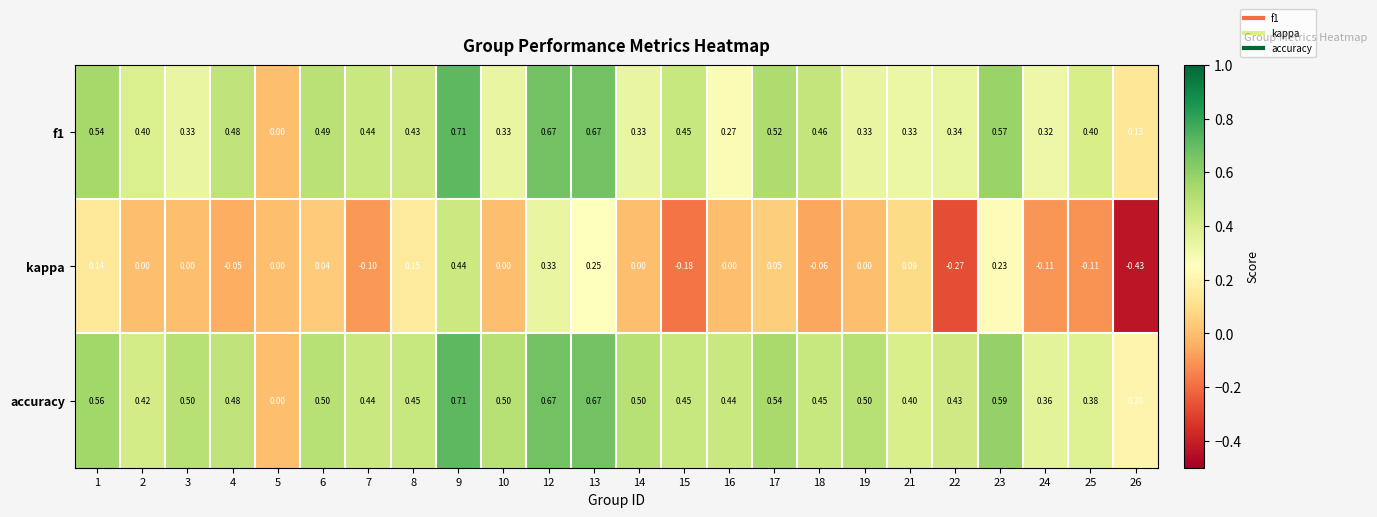

Which series has the widest spread of values?

kappa